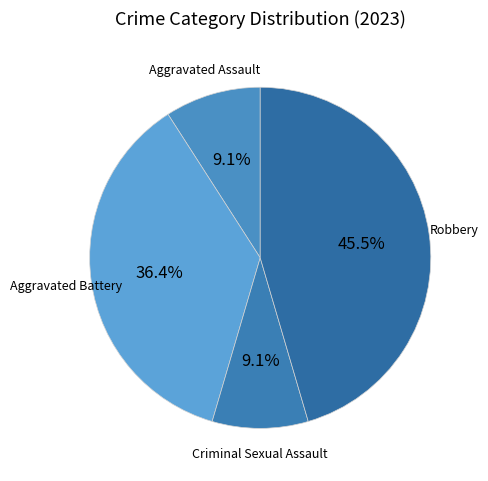

What is the smallest slice in the pie chart?

Aggravated Assault